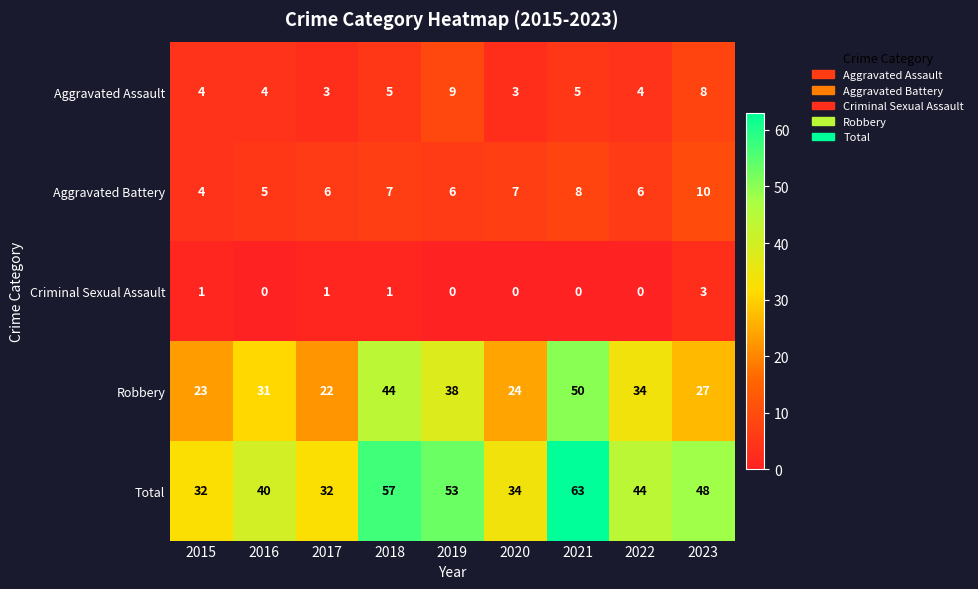

Which series has the largest total across all categories?

Total